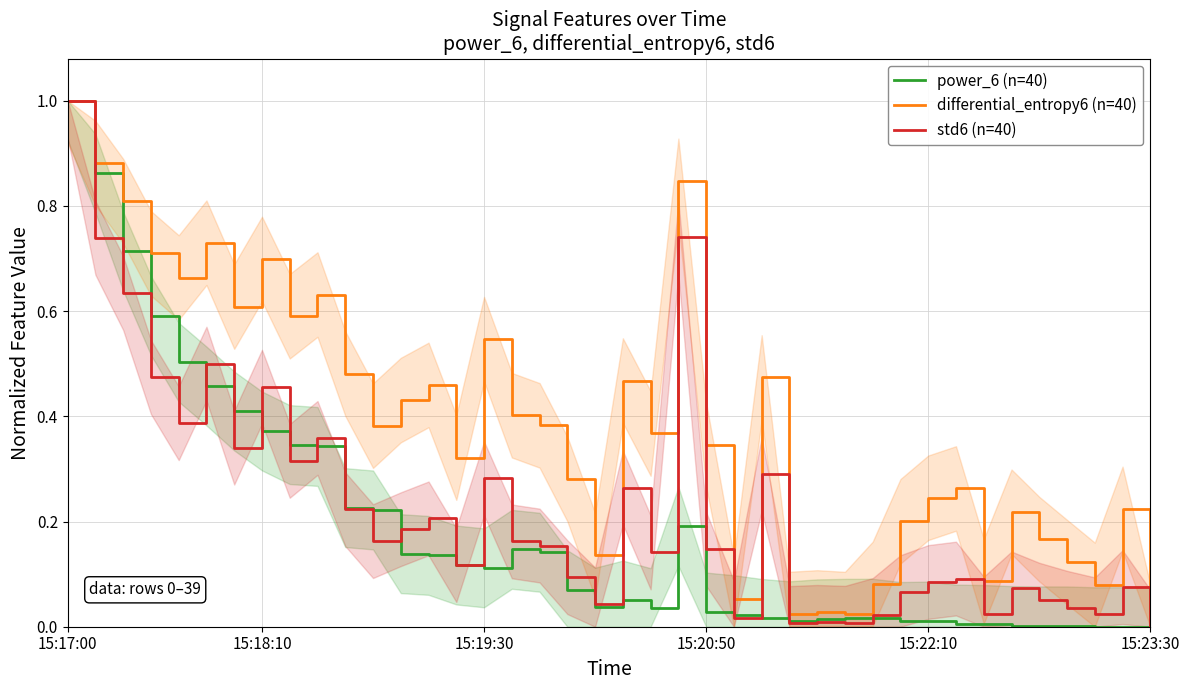

What are all the series names shown in the legend?

power_6 (n=40), differential_entropy6 (n=40), std6 (n=40)